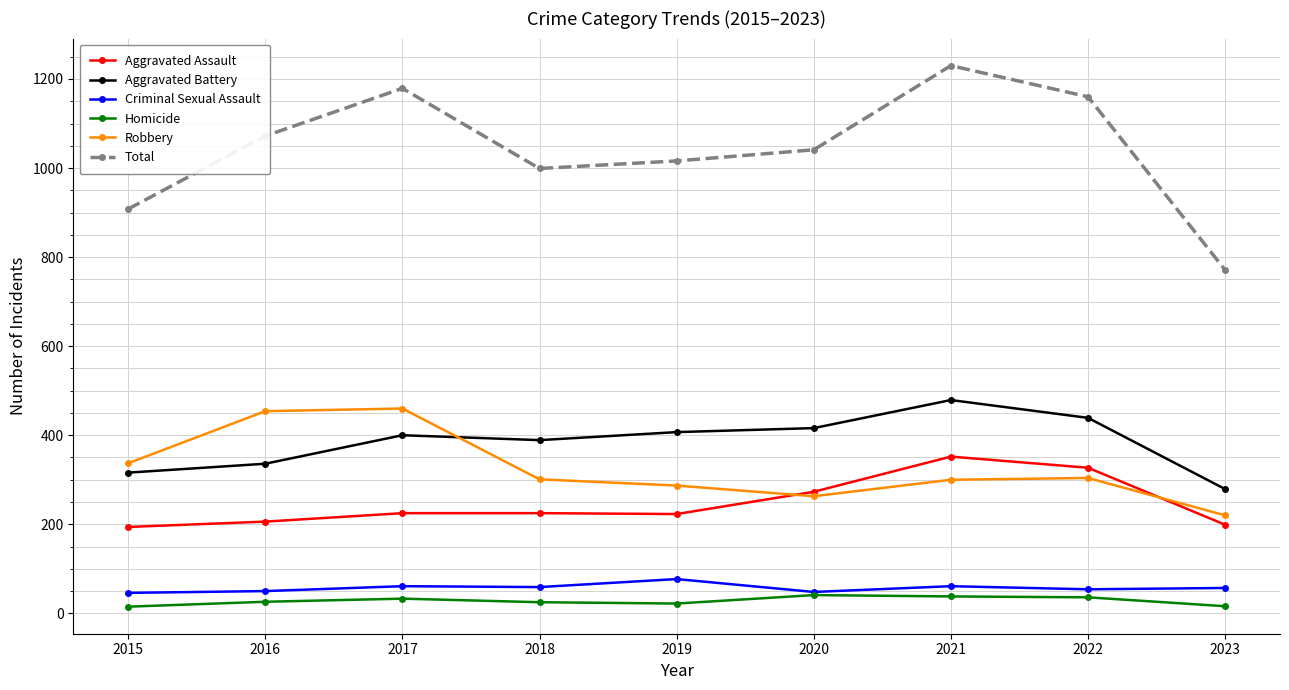

What is the value of the Criminal Sexual Assault point at the 1st from the left?

46